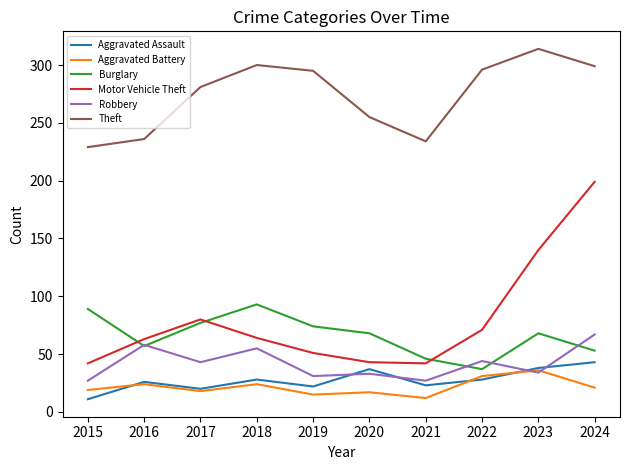

Is this an area chart (filled region under the line)?

No